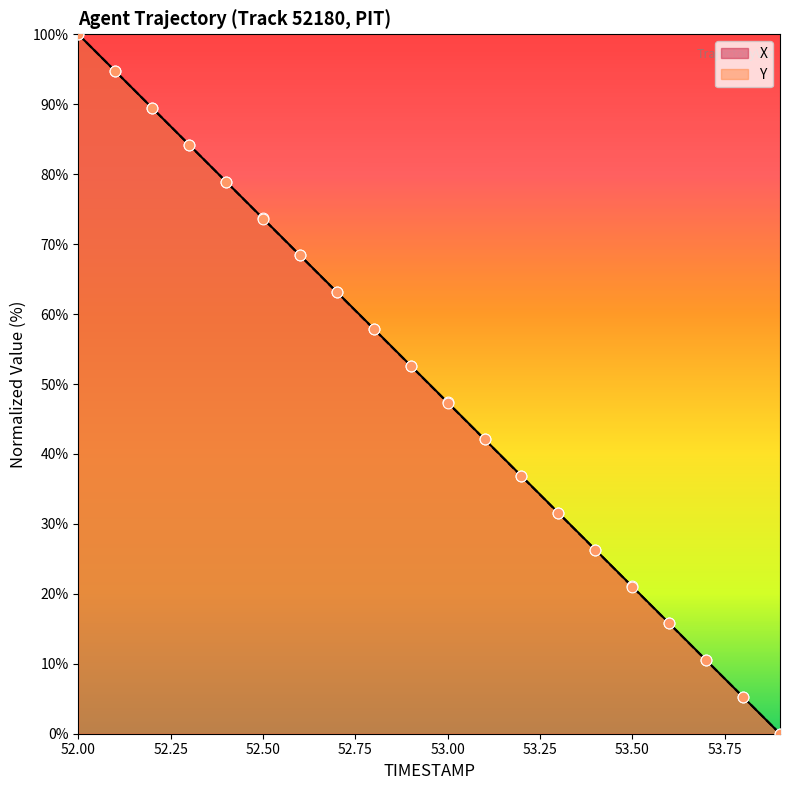

Which series has the largest total across all categories?

X